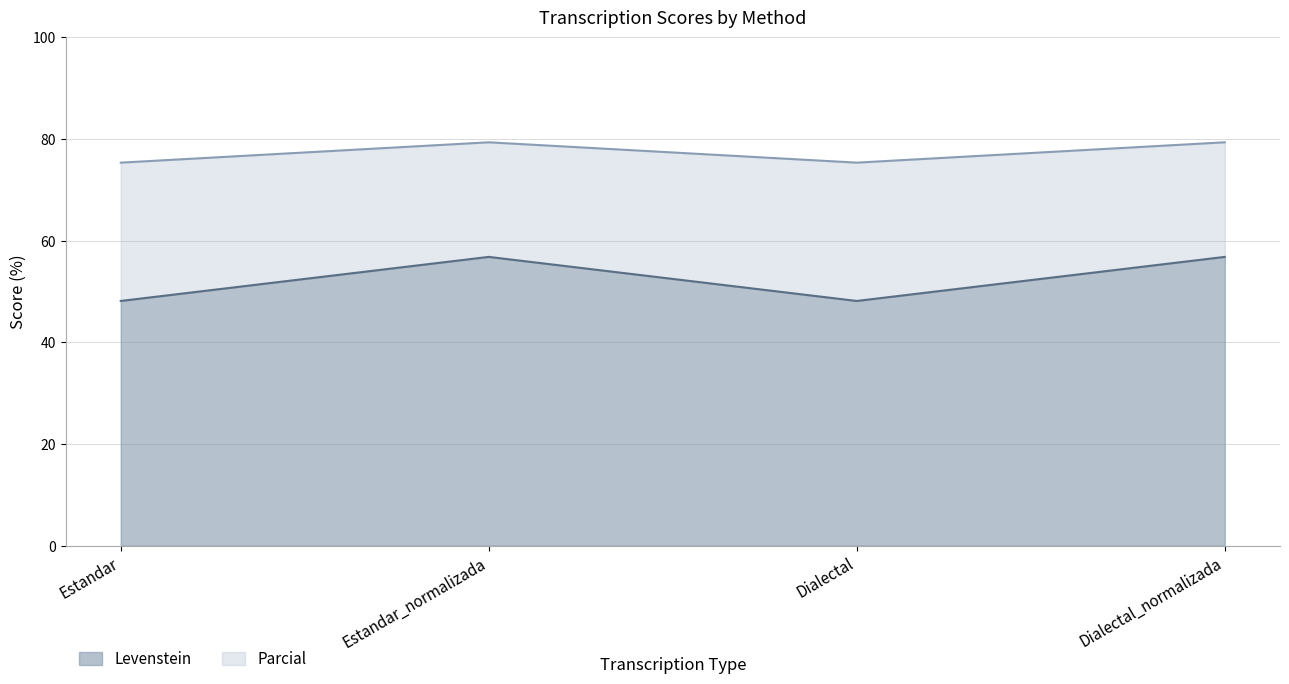

What is the lowest value of the Levenstein series?

48.1